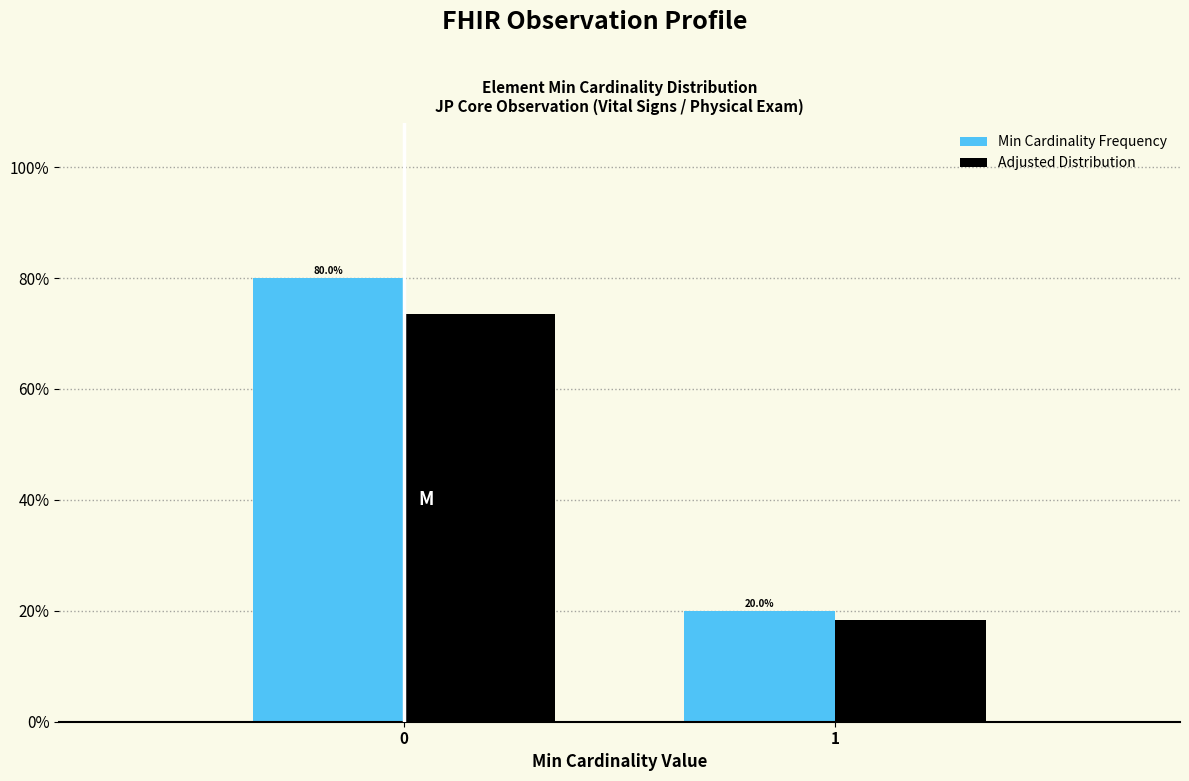

Reading left to right, transcribe all the data shown in this chart.

Min Cardinality Frequency: 80.0	20.0
Adjusted Distribution: 73.6	18.4